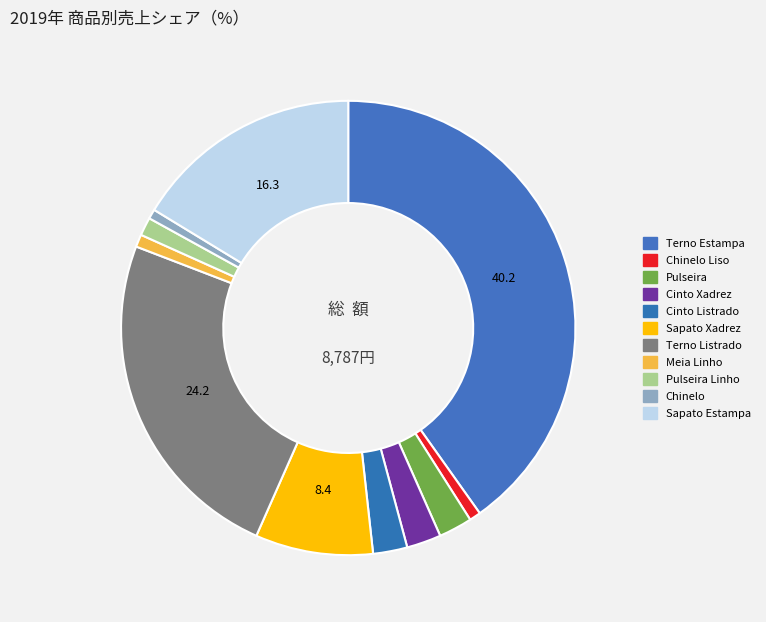

Which category has the biggest portion of the pie?

Iguatemi Campinas (Terno Estampa)